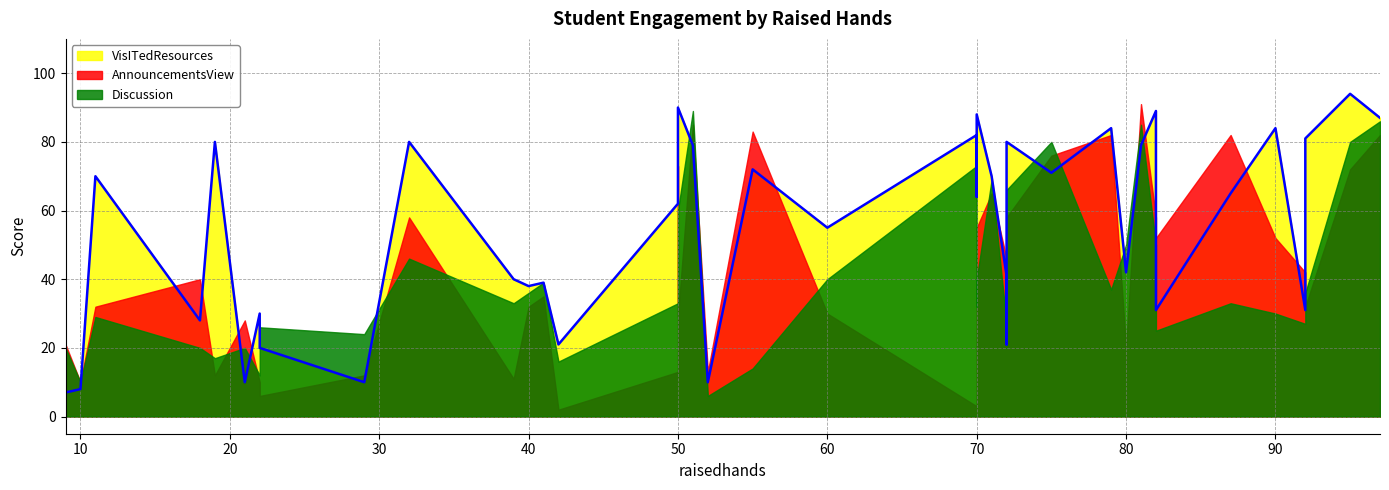

In Discussion, how many points are lower than both neighbors (excluding endpoints)?

12